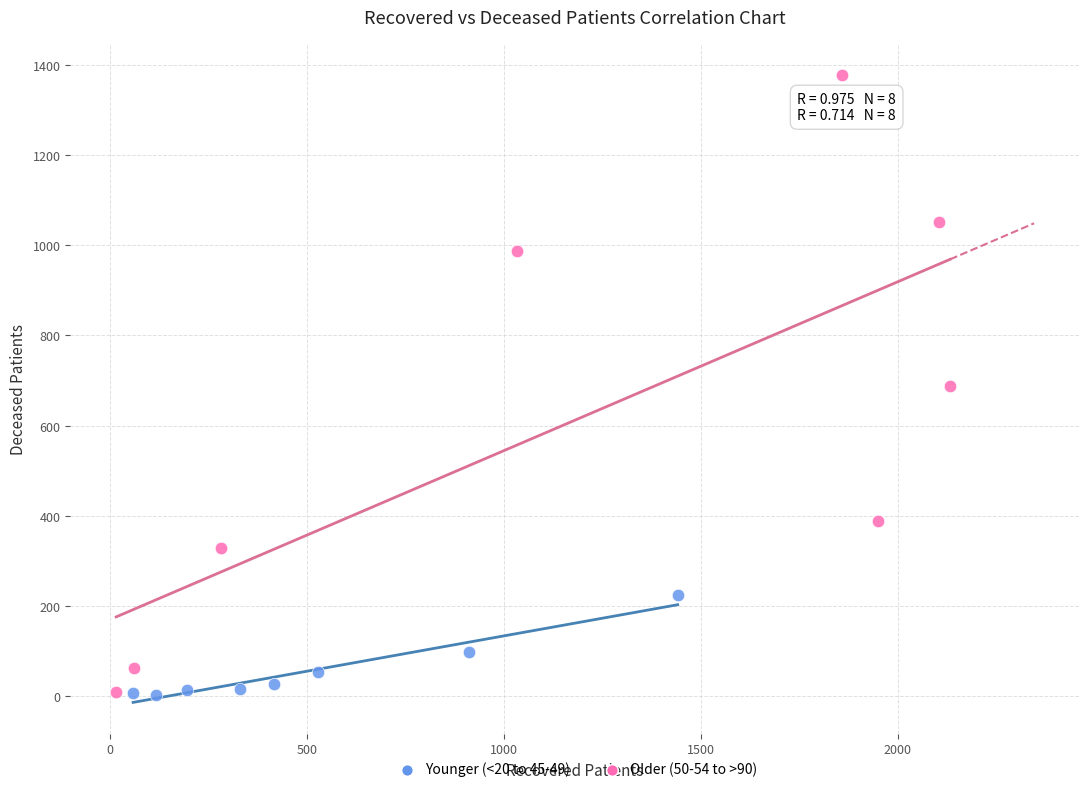

What are all the series names shown in the legend?

Younger (<20 to 45-49), Older (50-54 to >90)